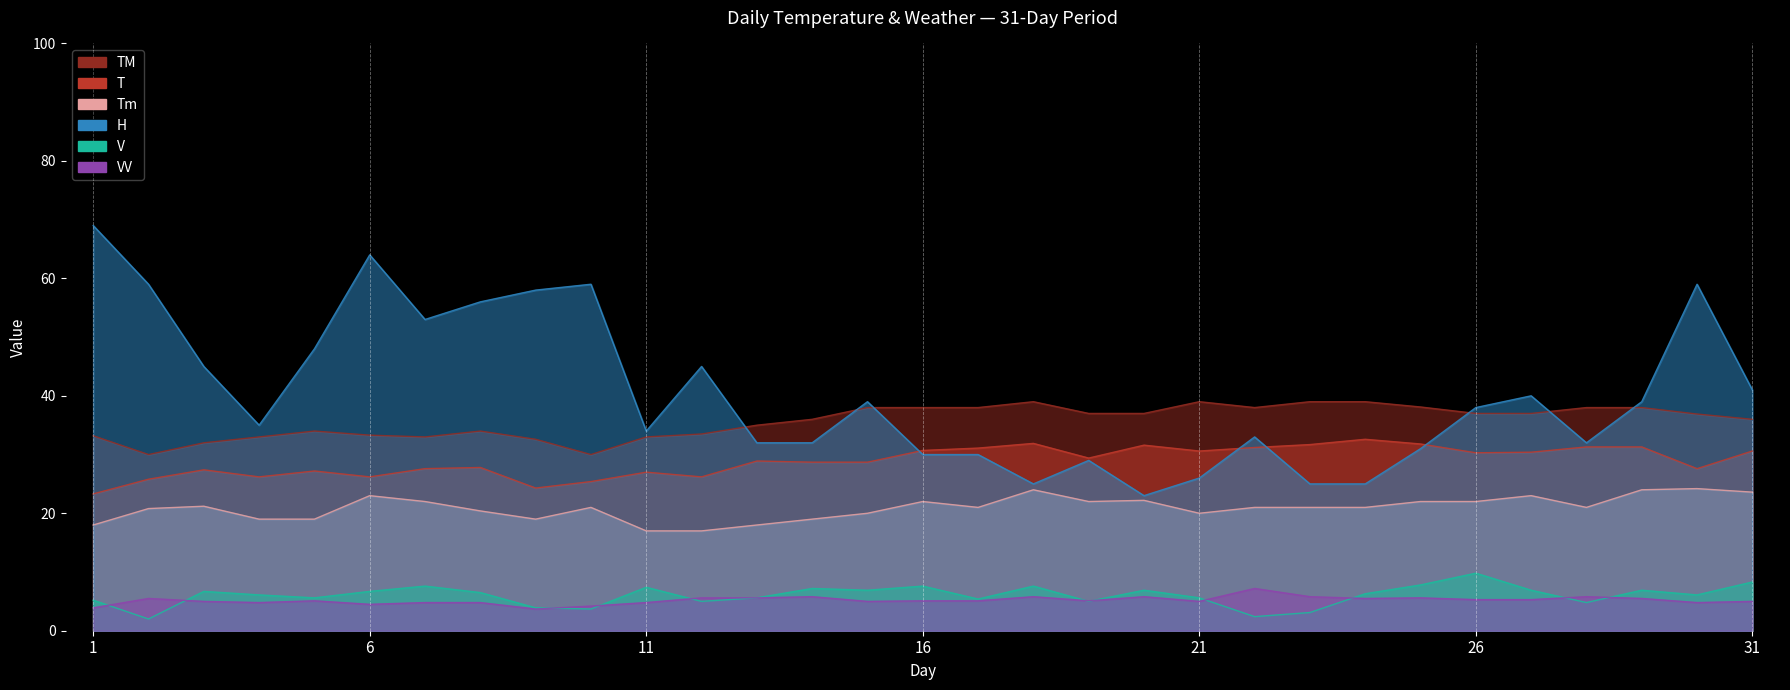

True or false: T and V intersect in this chart.

False